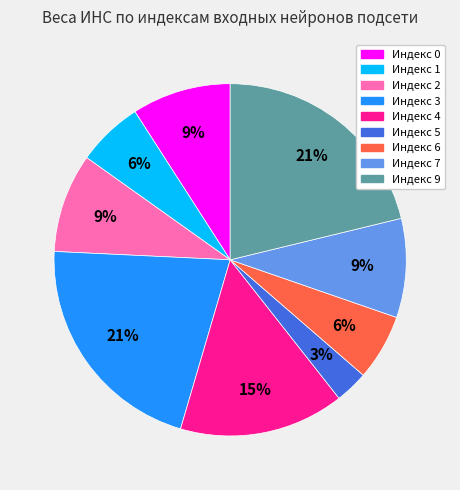

To the nearest percent, what percentage of the pie is Индекс 3?

21%